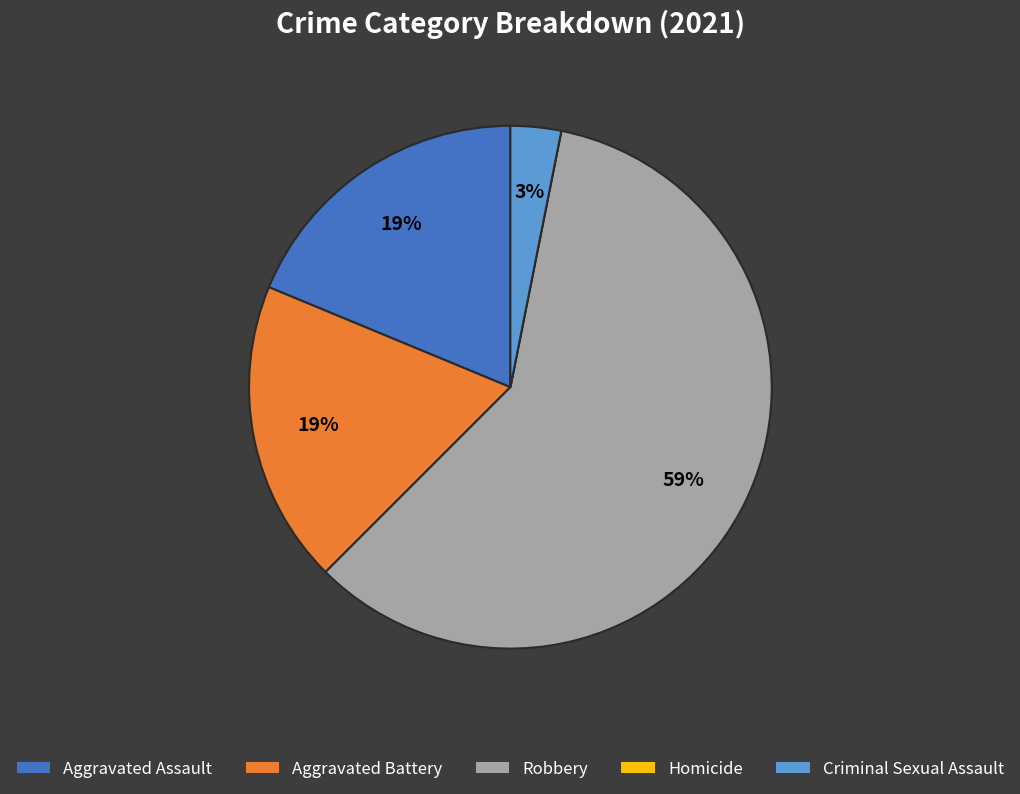

To the nearest percent, what percentage of the pie is Criminal Sexual Assault?

3%